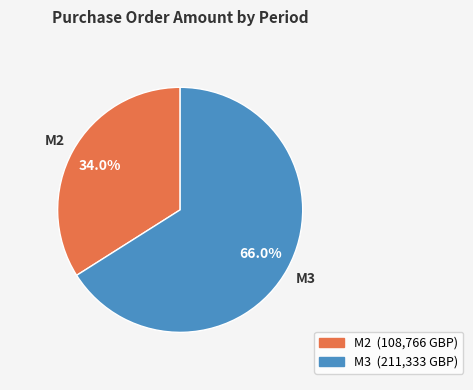

How many slices are in this pie chart?

2